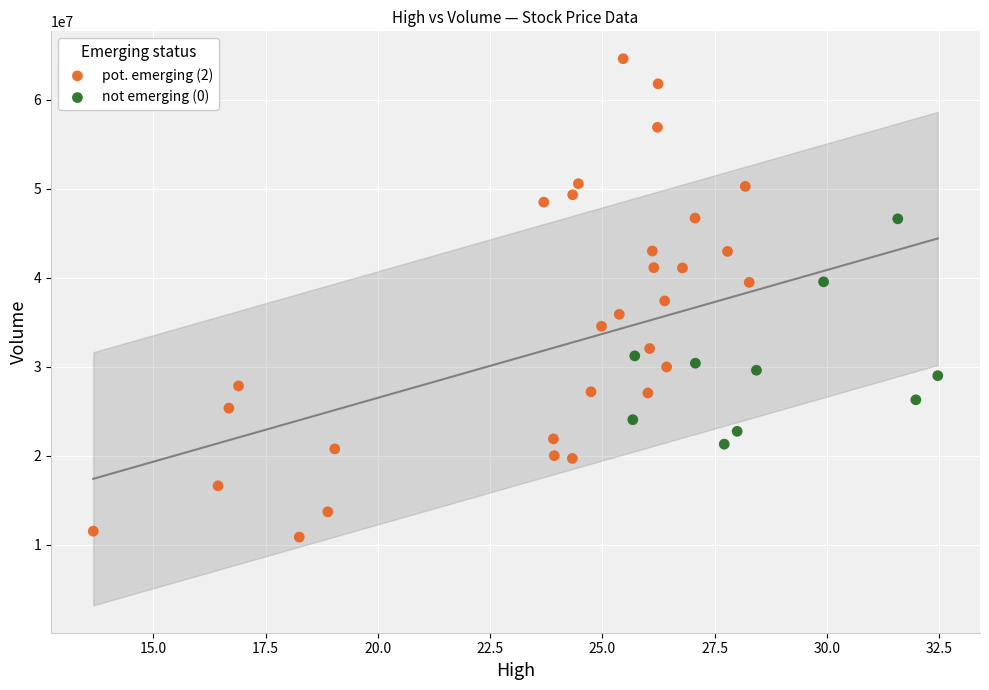

Which series contains the lowest Y value?

pot. emerging (2)